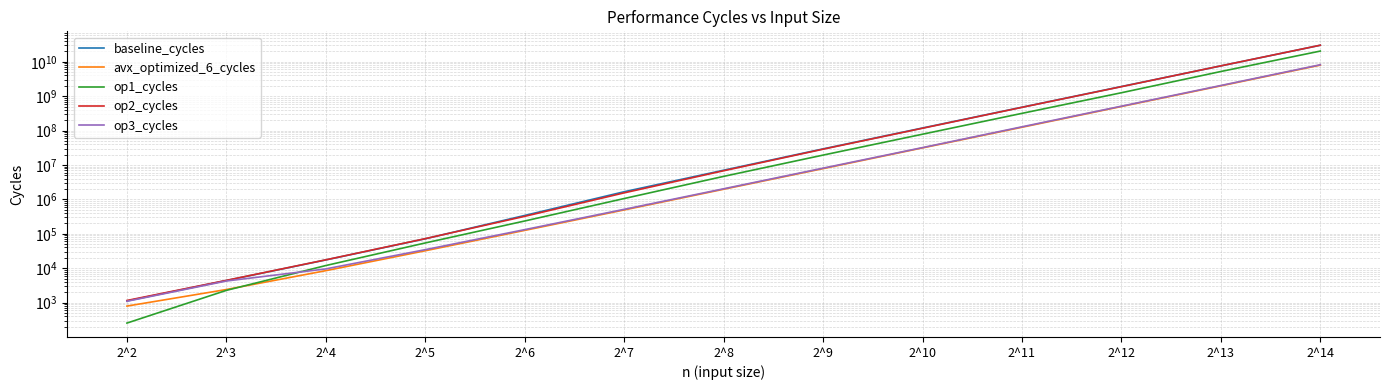

At which label is op3_cycles closest to 4105990547?

2^13